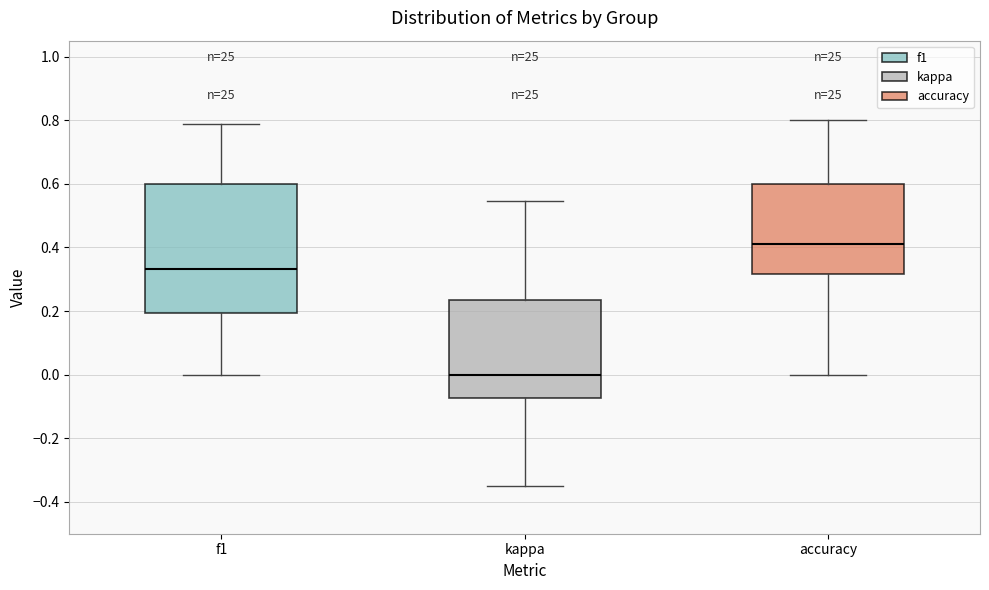

Reading left to right, transcribe this box plot: for each box, give where its median line is, the range the box spans, and where its two whiskers end, as read against the y-axis. The values are not printed on the chart, so give them approximately, as read against the axis.

f1: median 0.34, box 0.20 to 0.60, whiskers 0.00 to 0.78
kappa: median 0.00, box -0.08 to 0.24, whiskers -0.36 to 0.54
accuracy: median 0.42, box 0.32 to 0.60, whiskers 0.00 to 0.80